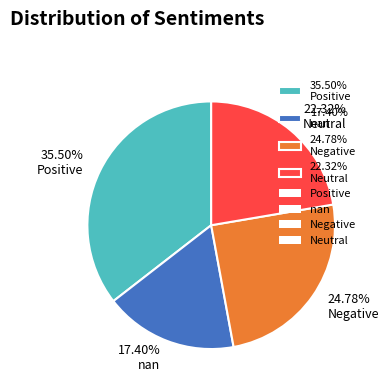

Does 35.50% Positive account for over 50% of the chart?

No